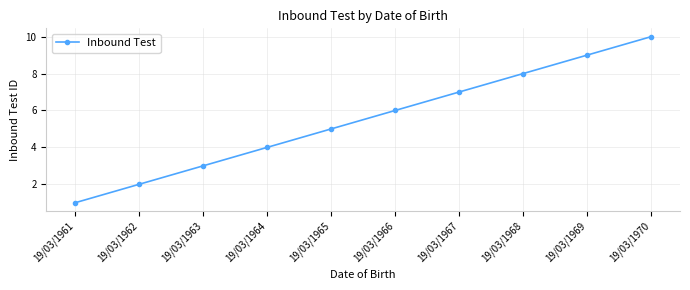

Is this an area chart (filled region under the line)?

No